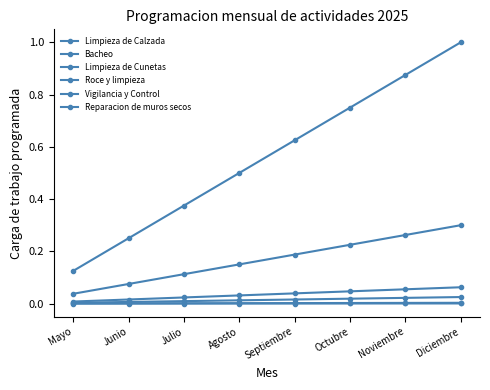

Does the chart display data point markers on the line(s)?

Yes